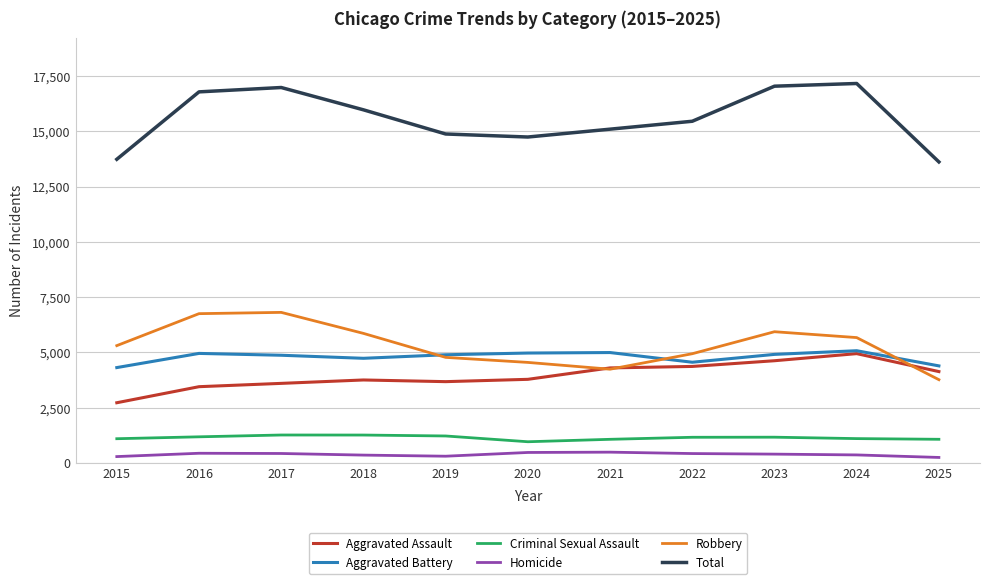

Does the chart have visible grid lines?

Yes